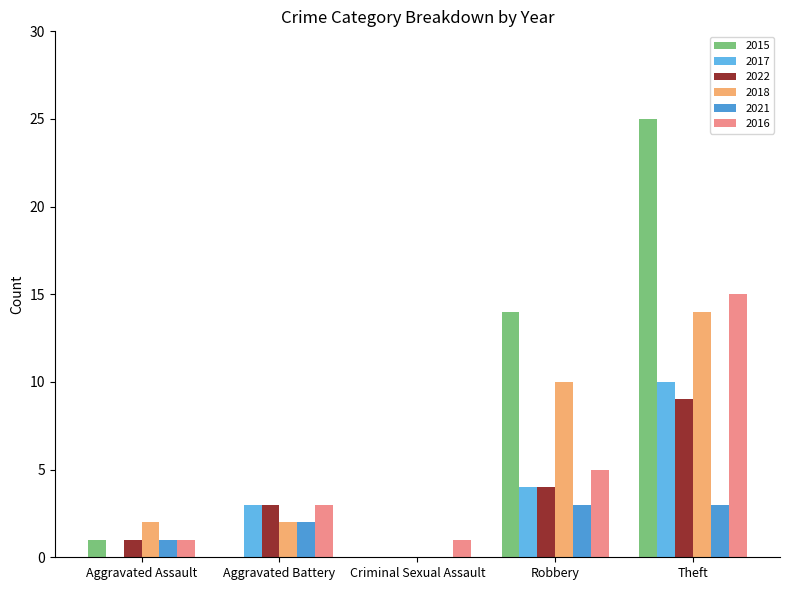

True or false: 2018 has a value of 15 at Robbery.

False